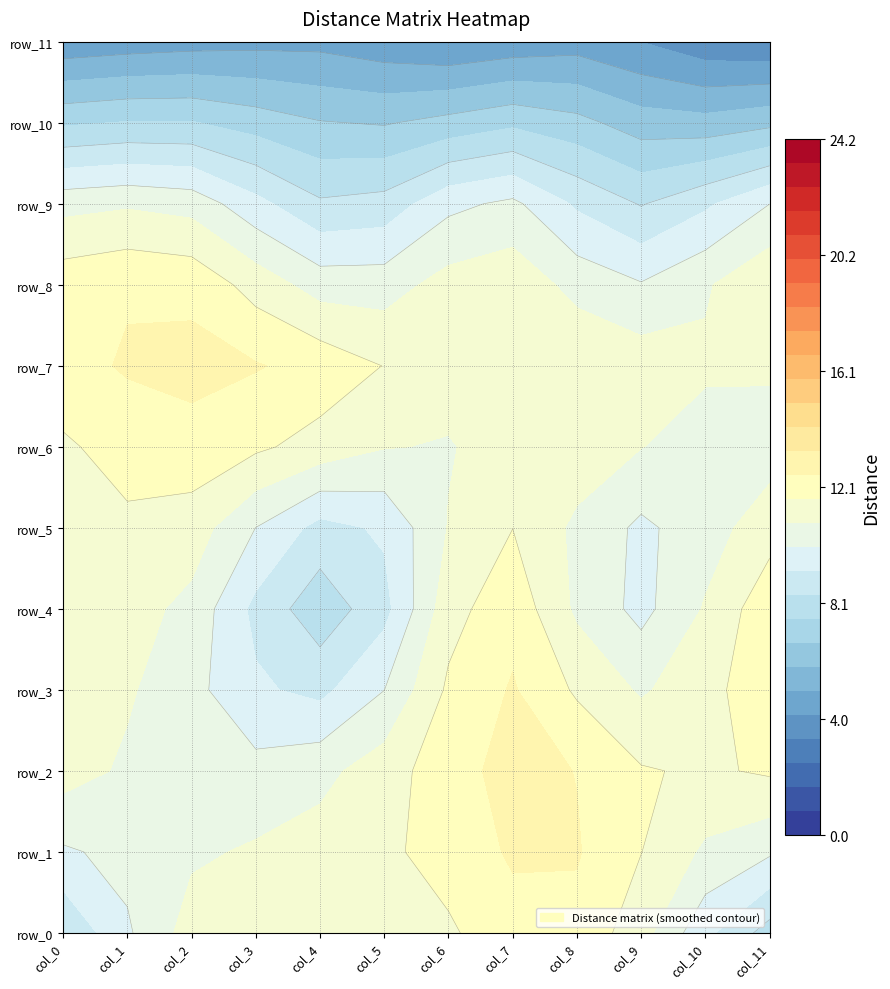

How many values in the row_3 series exceed 10?

6